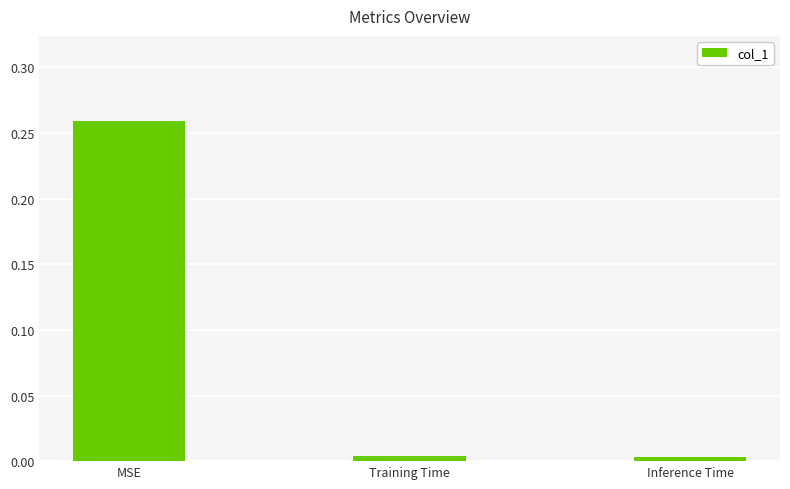

How many bars are there in total?

3